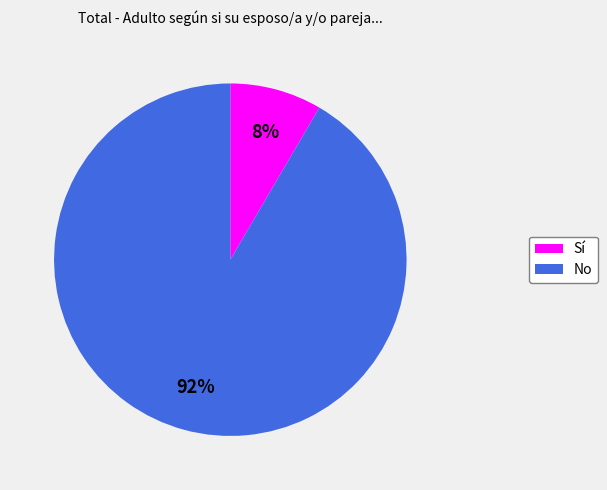

Is the sum of Sí and No greater than half?

Yes